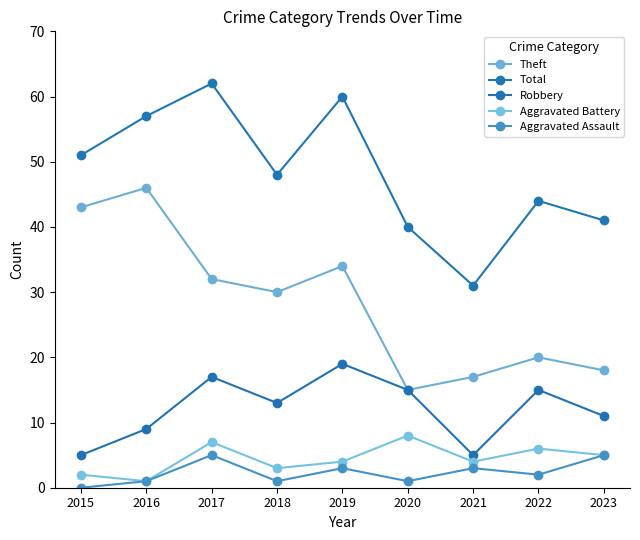

Rank the categories by Aggravated Assault value from lowest to highest.

2015, 2016, 2018, 2020, 2022, 2019, 2021, 2017, 2023